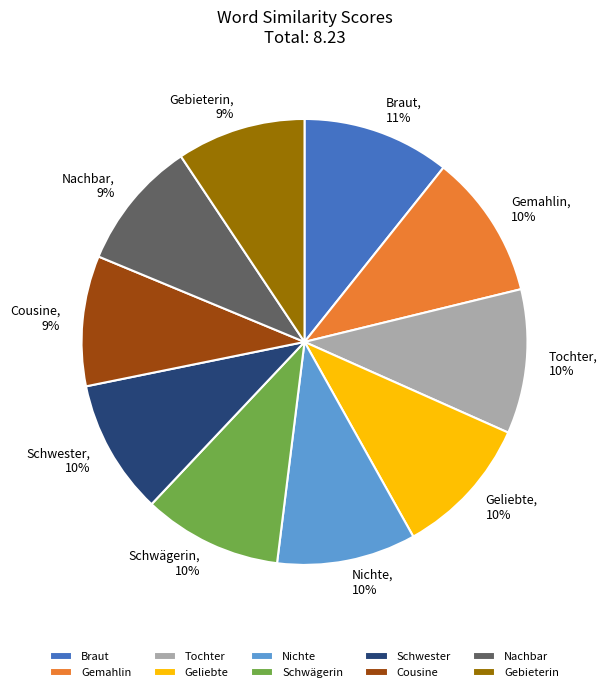

To the nearest percent, what is the average slice percentage?

10%